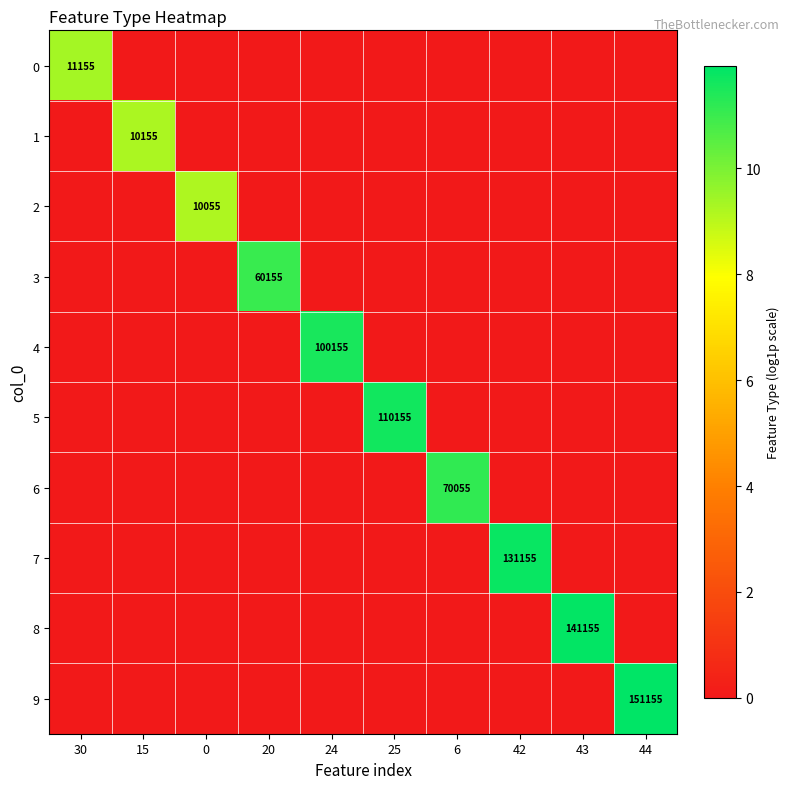

What is the maximum value shown in the chart?

11.9